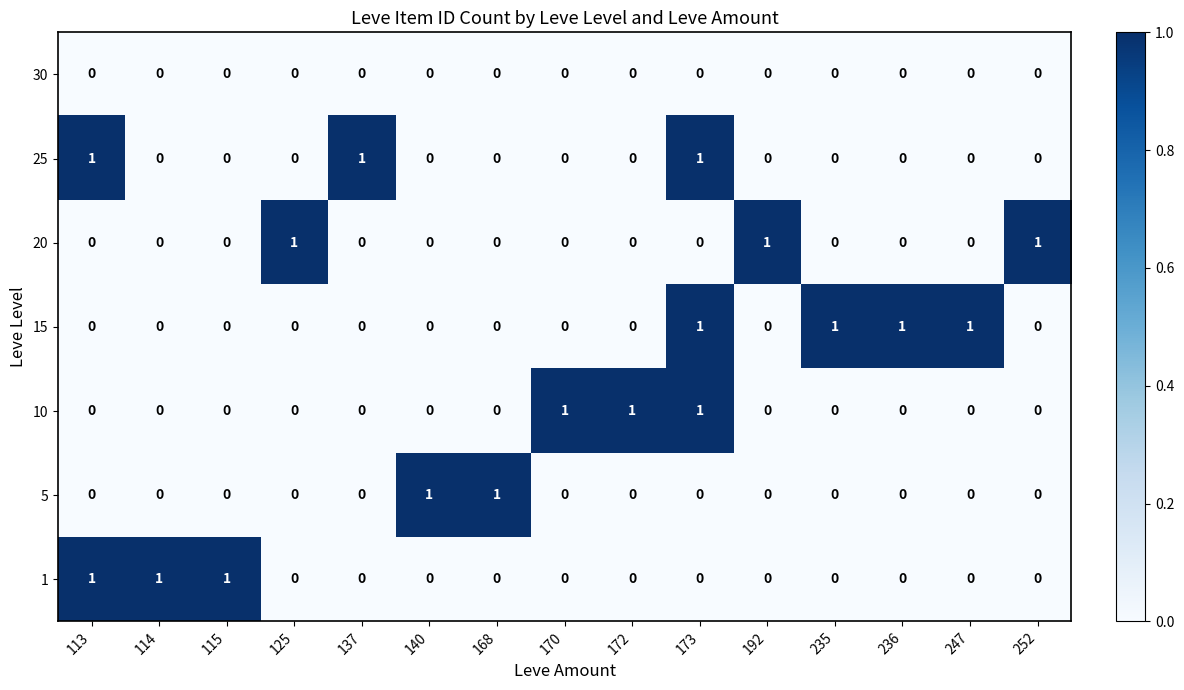

What is the sum of all 15 values?

4